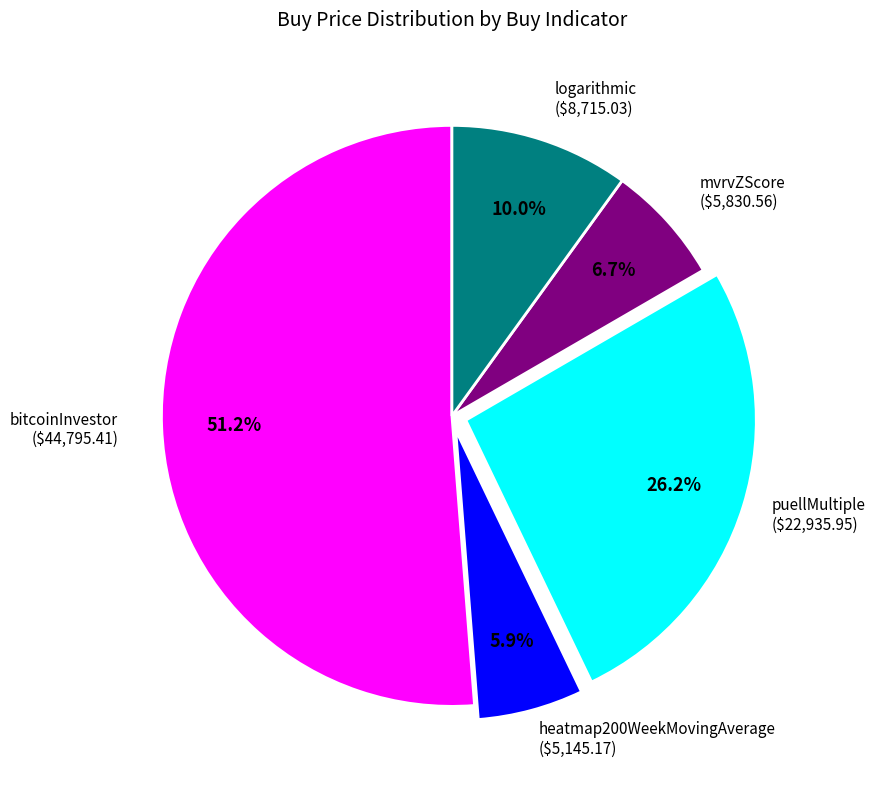

Is there any slice that represents more than half of the pie?

Yes